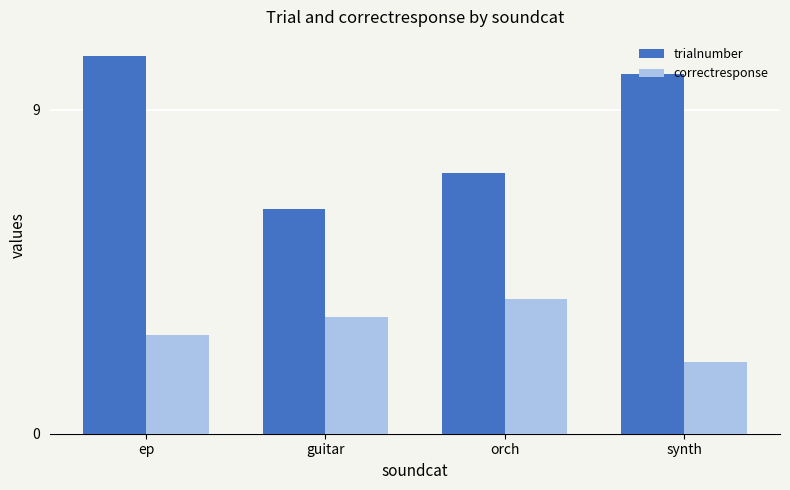

The trialnumber series shows 10.5 at ep. True or false?

True